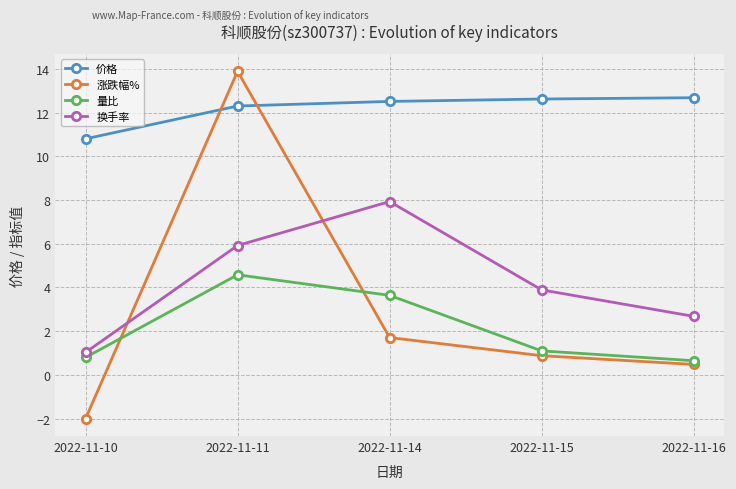

At which label does 涨跌幅% first exceed 0?

2022-11-11